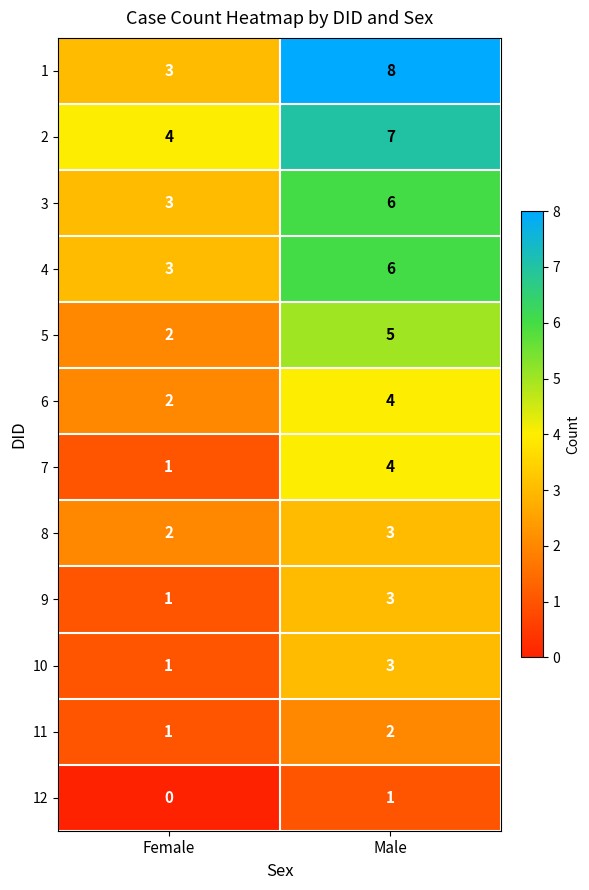

Where is 2 nearest to the value 5?

Female